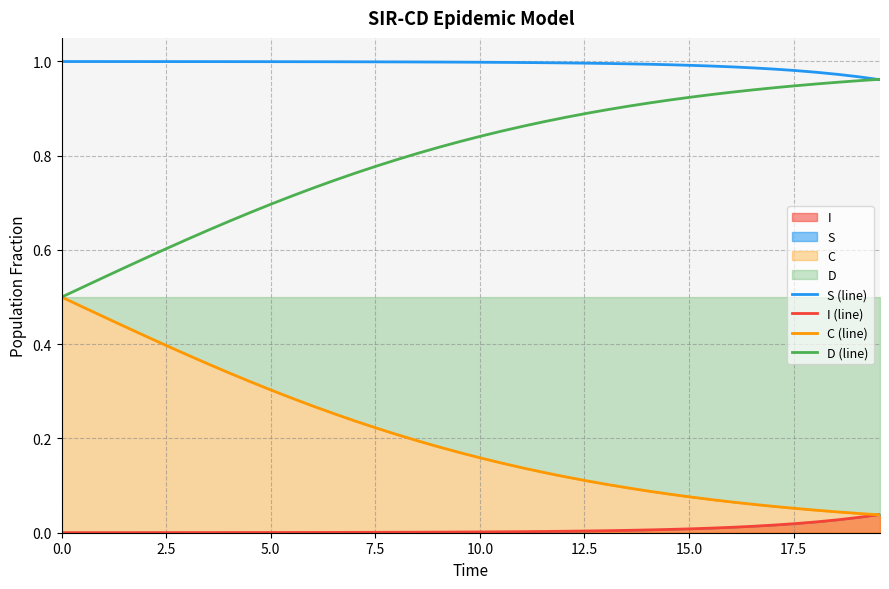

What is the maximum value for D (line)?

1.0